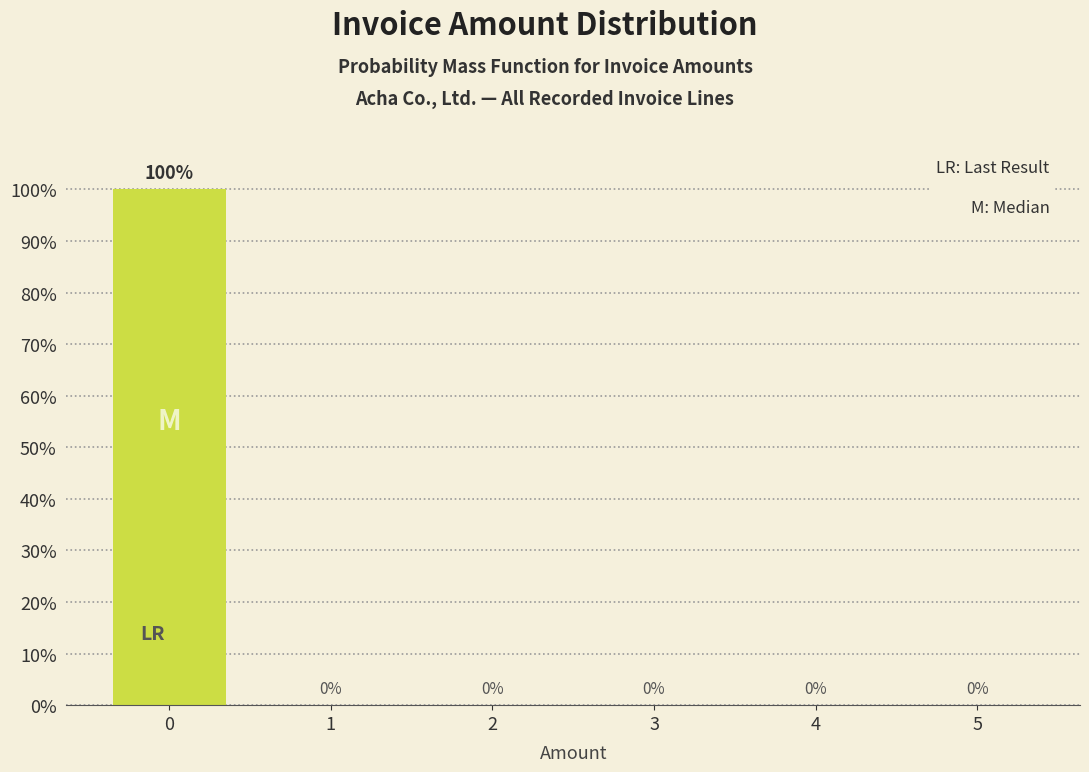

Reading left to right, what are all the values shown in this chart?

0=100	1=0	2=0	3=0	4=0	5=0